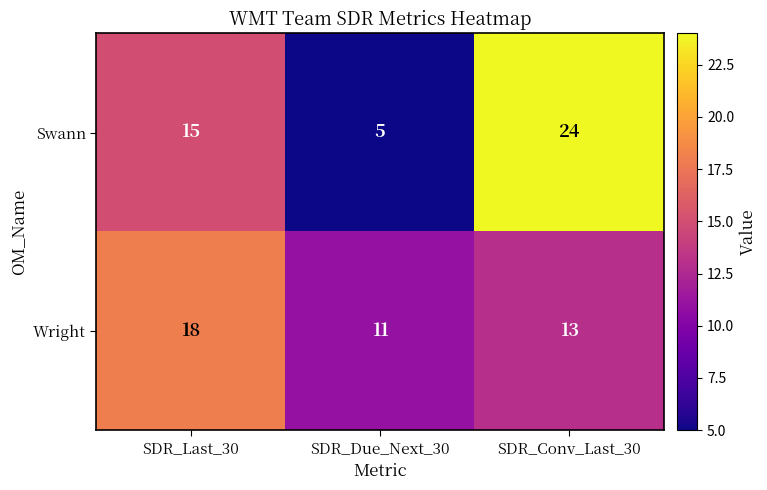

At which category does the chart reach its minimum across all series?

SDR_Due_Next_30